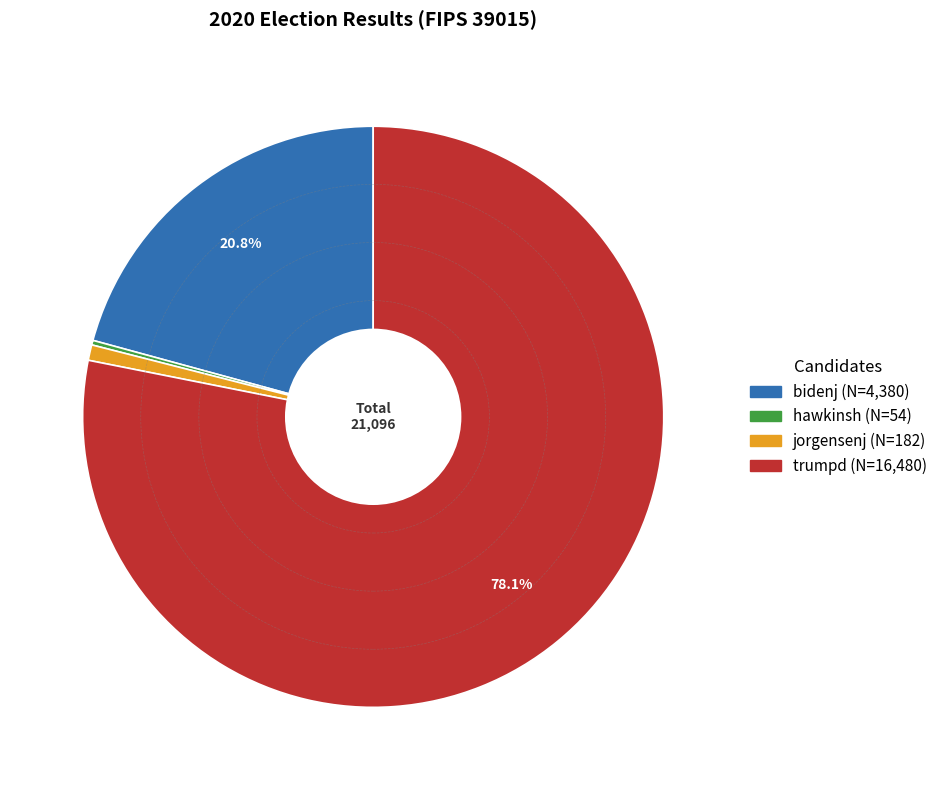

Combined, do bidenj and jorgensenj account for over 50%?

No